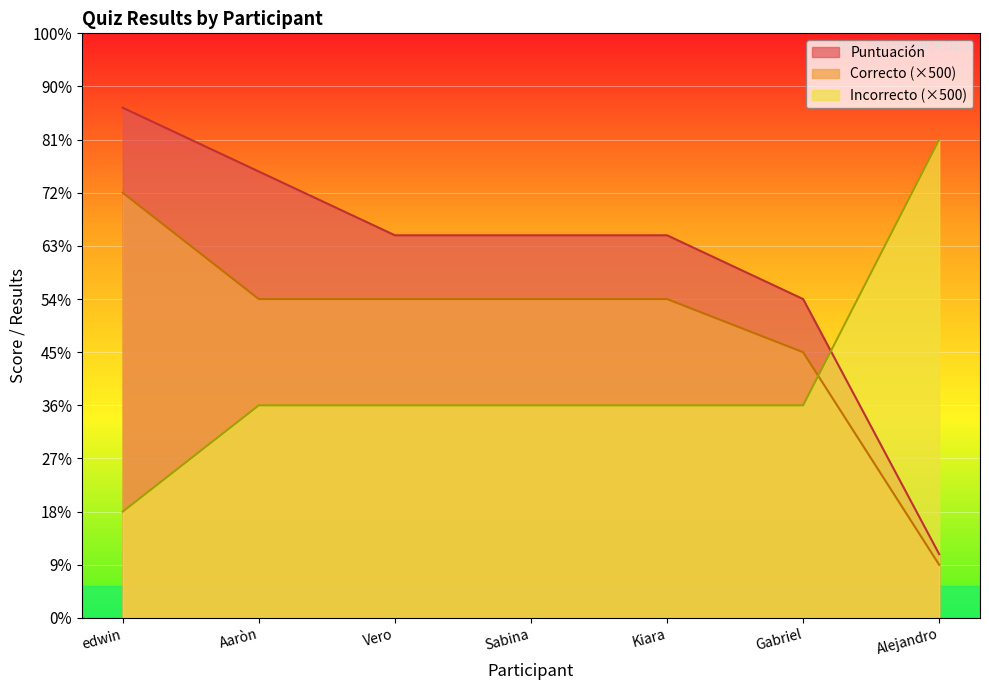

What position from the right is edwin?

7